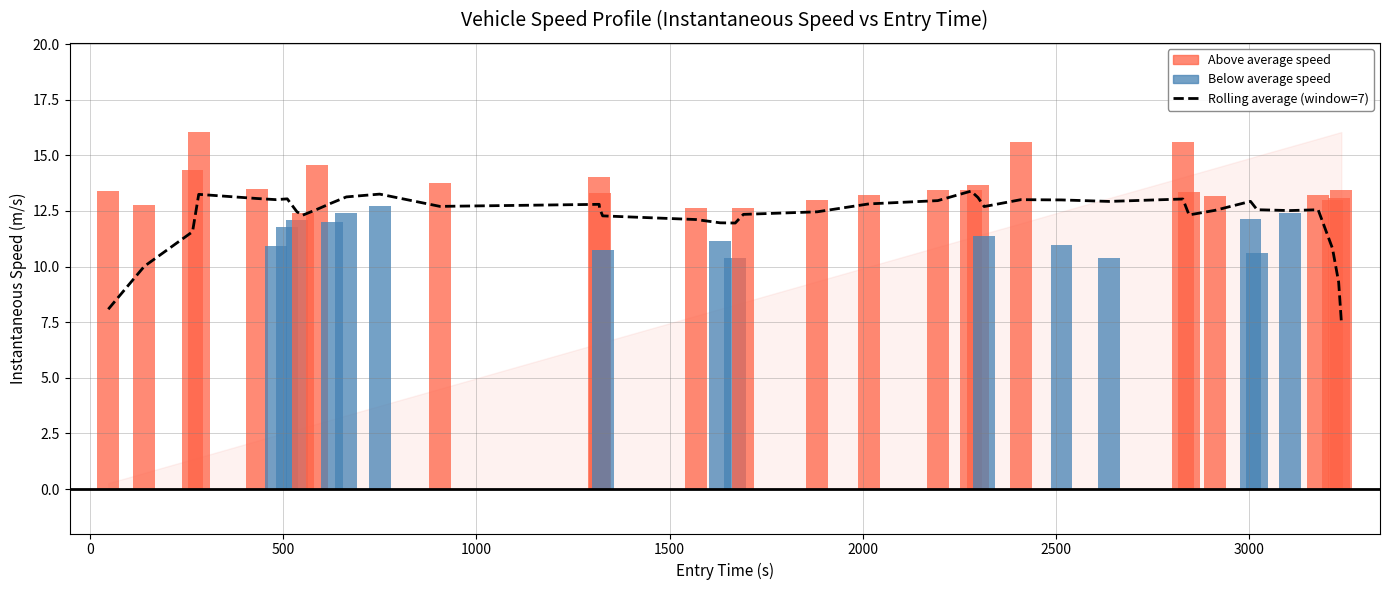

Are the bars horizontal?

No